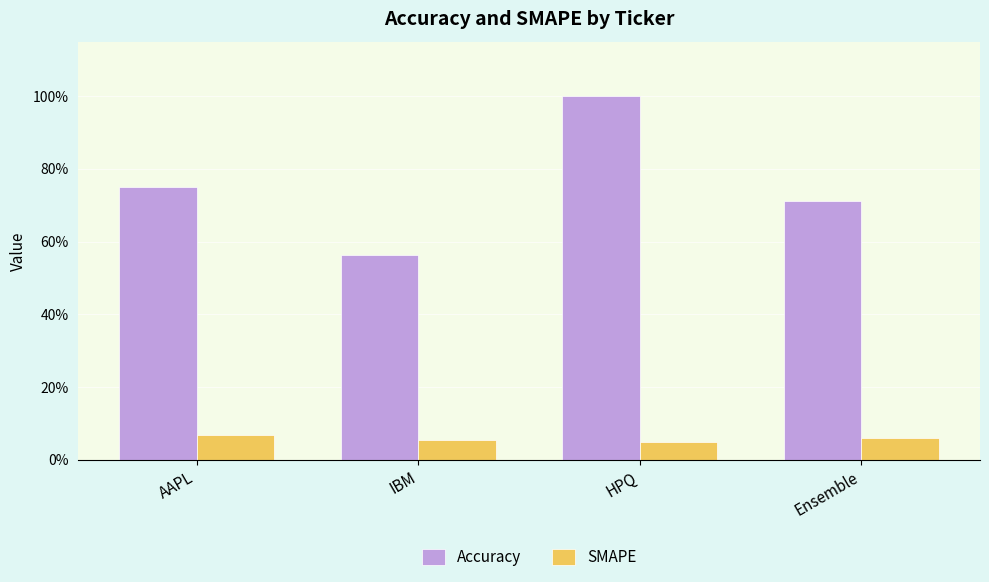

What are all the series names shown in the legend?

Accuracy, SMAPE